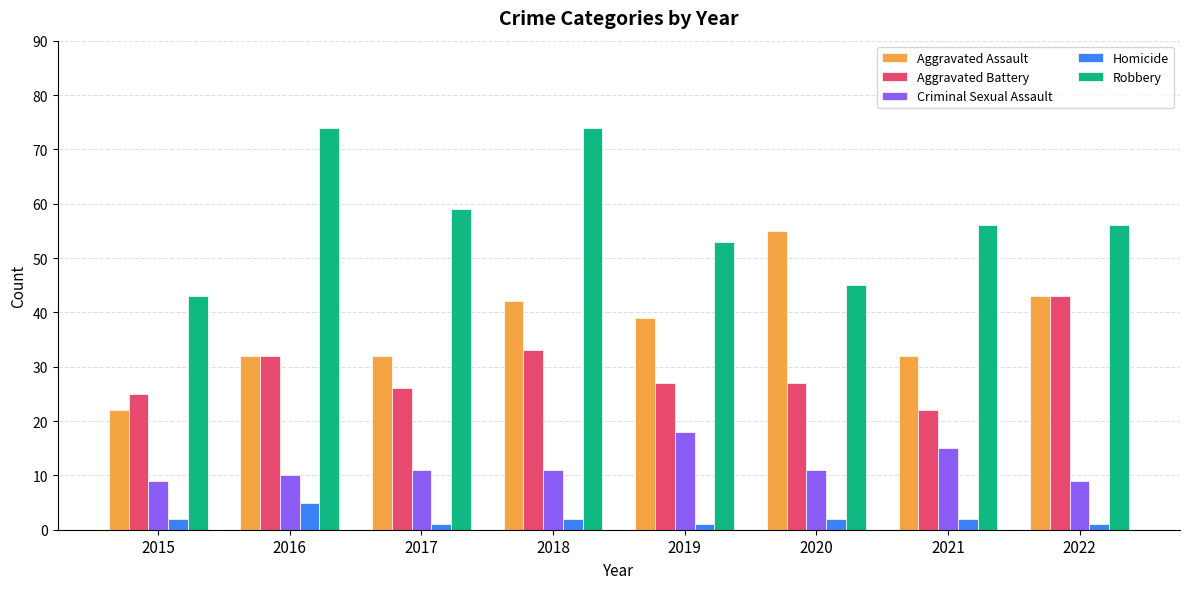

What is the value of the Aggravated Assault bar at the 6th from the left?

55